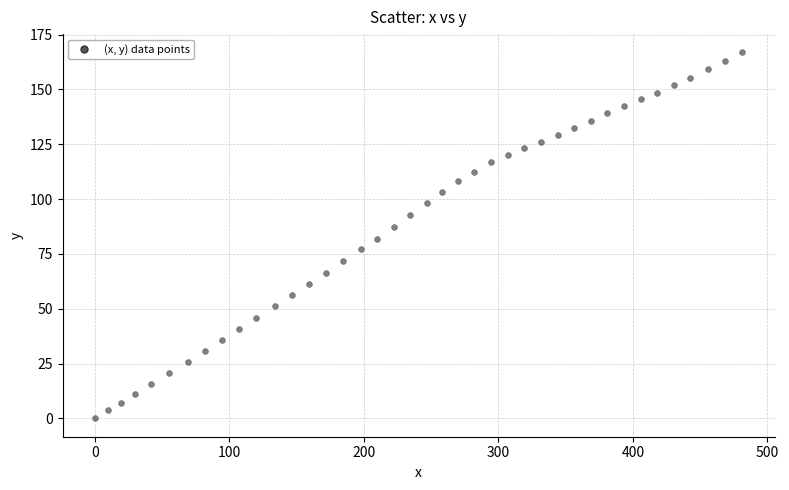

What is the range of X values (max minus min)?

481.2